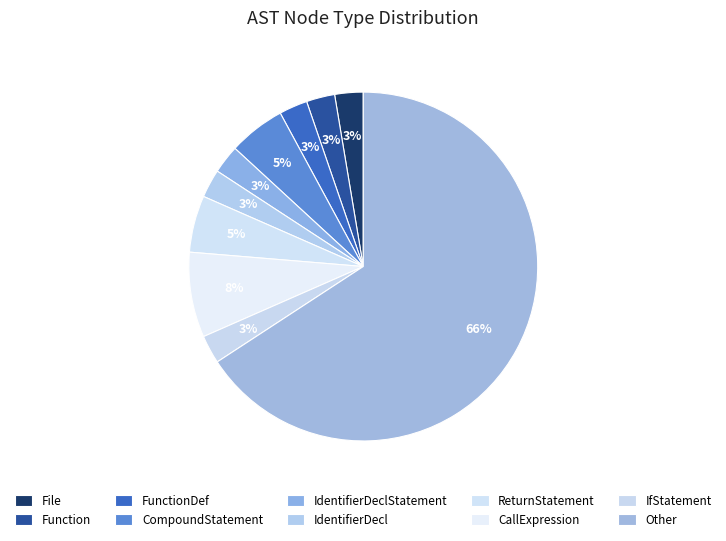

Rank the categories by value from lowest to highest.

File, Function, FunctionDef, IdentifierDeclStatement, IdentifierDecl, IfStatement, CompoundStatement, ReturnStatement, CallExpression, Other